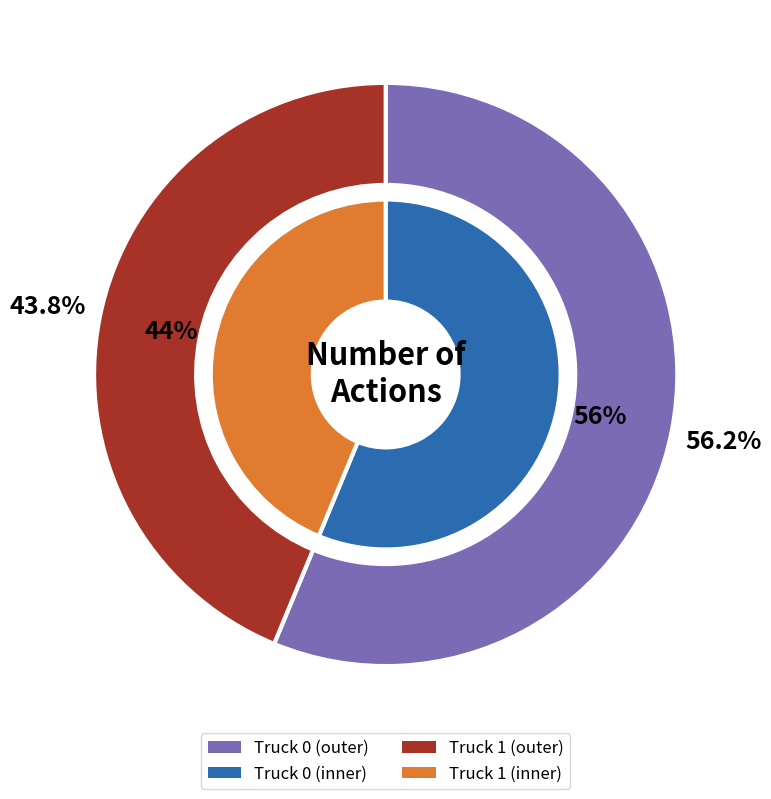

How much of the chart is everything except Truck 0?

43.8%